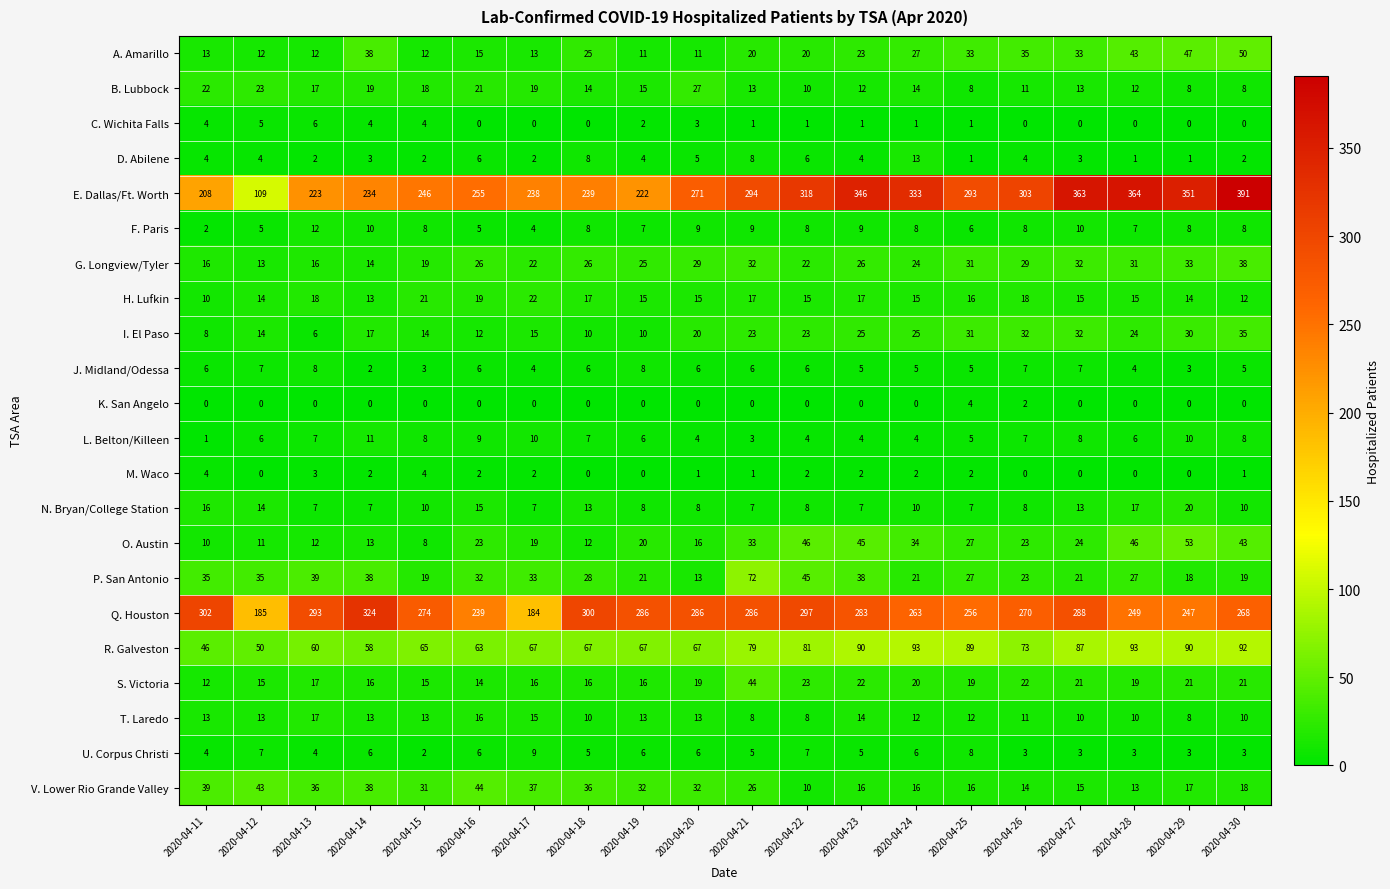

Which series has the widest spread of values?

E. Dallas/Ft. Worth